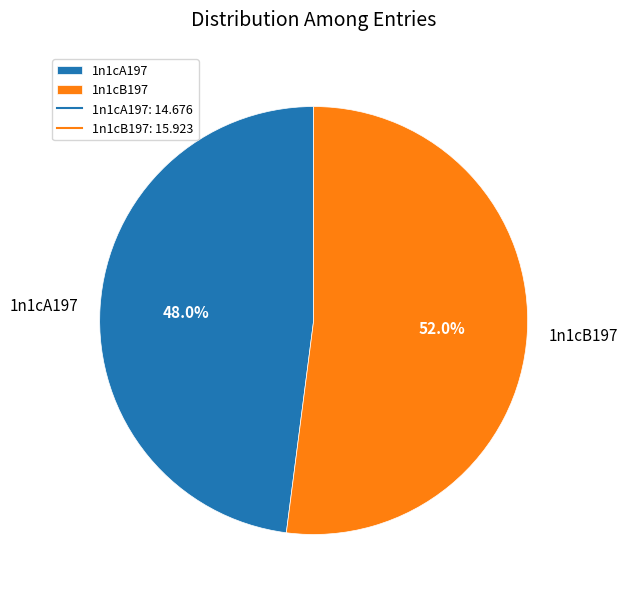

Rank the categories by value from lowest to highest.

1n1cA197, 1n1cB197